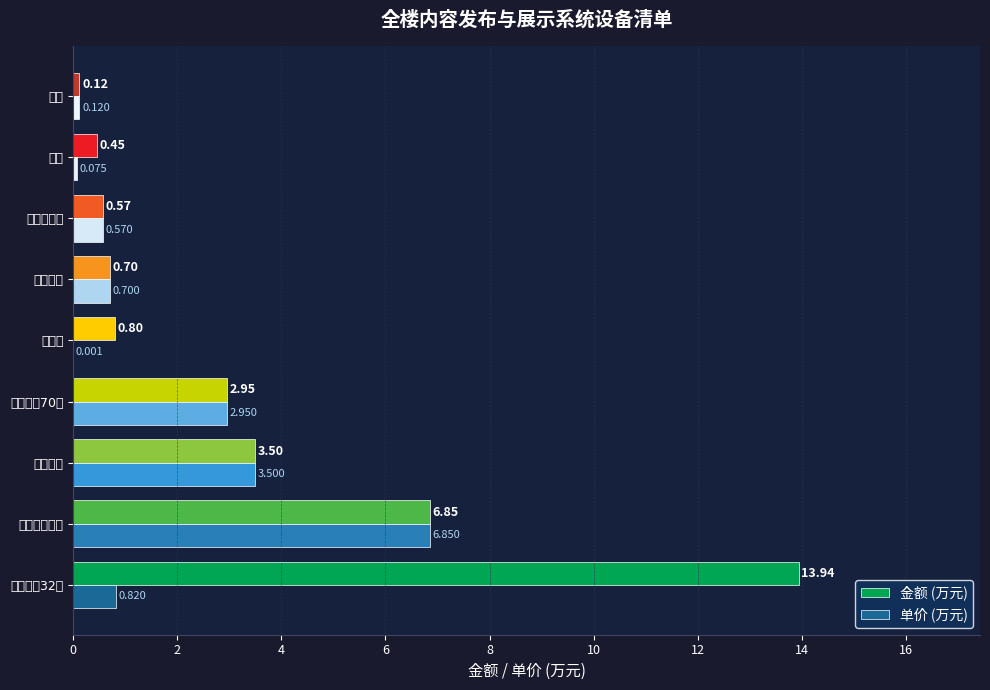

What is the difference between the maximum and minimum values in the 金额 (万元) series?

13.8